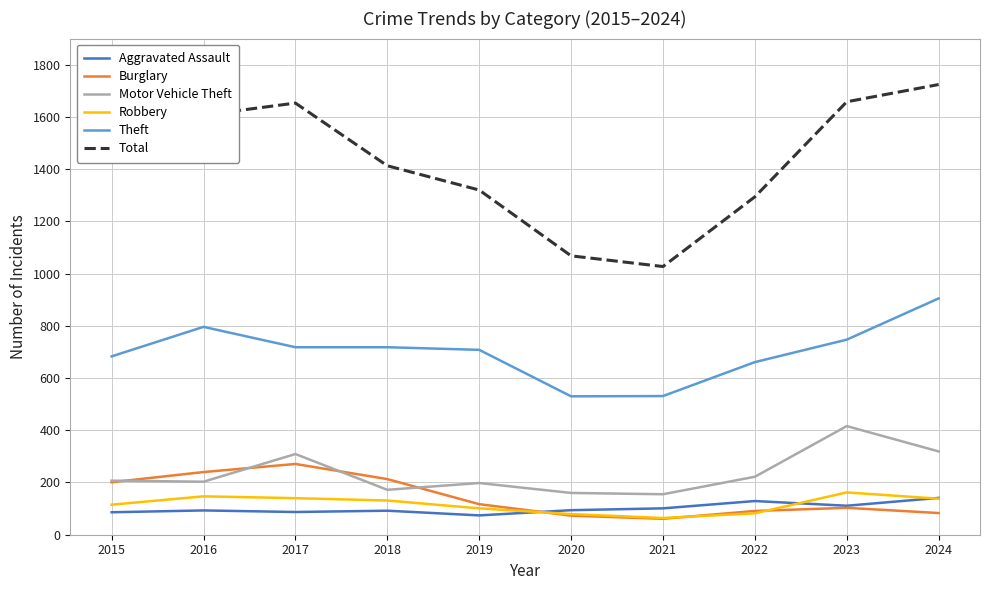

What is the lowest value of the Motor Vehicle Theft series?

155